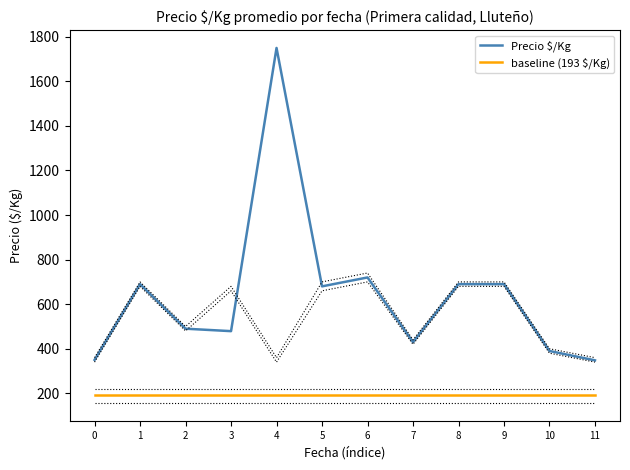

What value does the Precio $/Kg series have at 3, to the nearest 10?

480